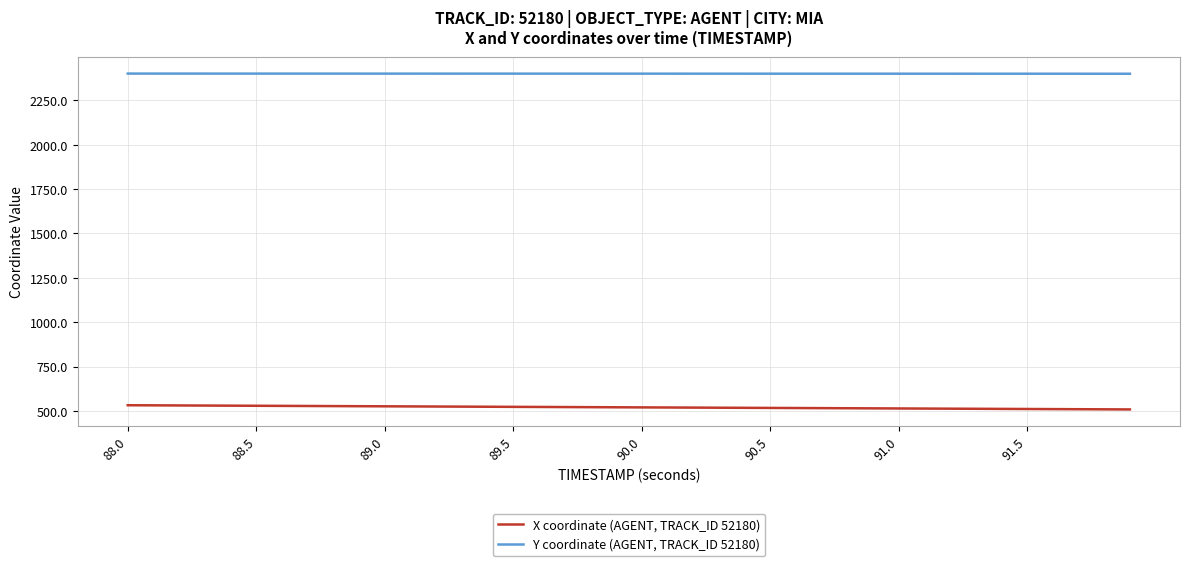

True or false: Y coordinate (AGENT, TRACK_ID 52180) and X coordinate (AGENT, TRACK_ID 52180) cross at least once.

False